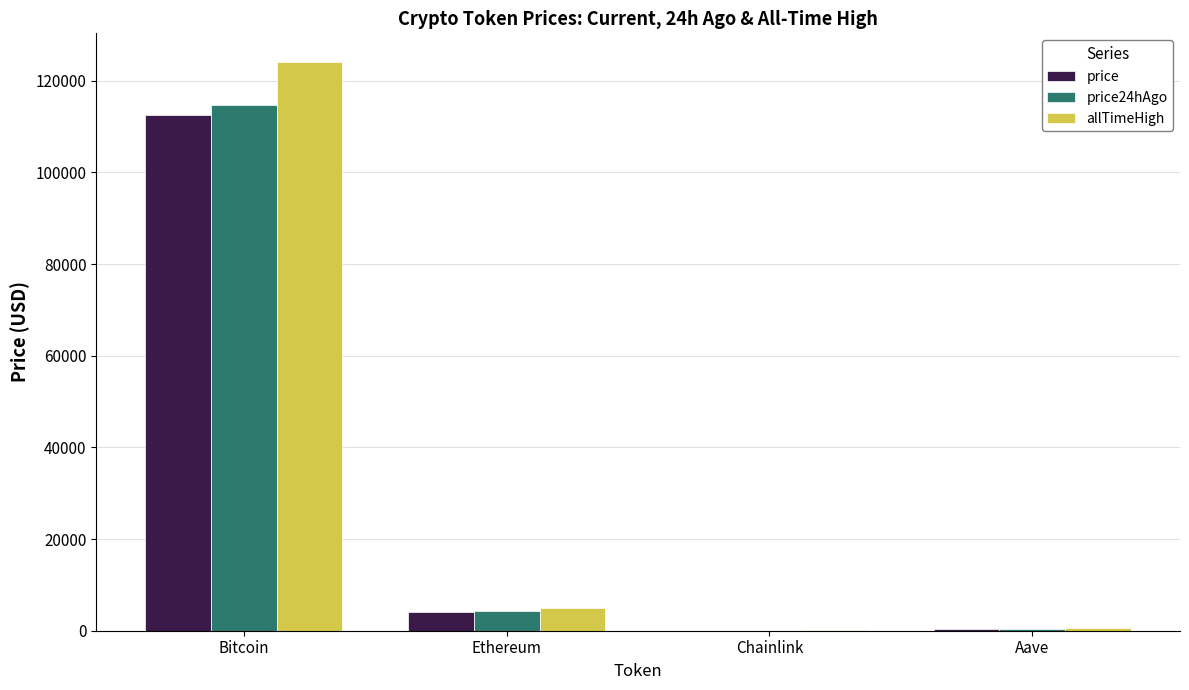

At which category does the chart reach its peak across all series?

Bitcoin